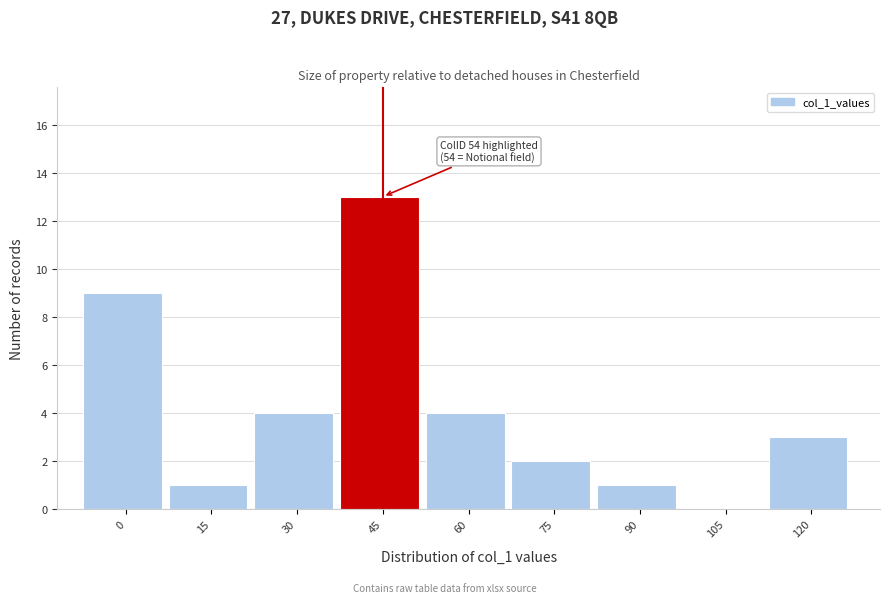

Reading right to left, what are all the values shown in this chart?

120=3	105=0	90=1	75=2	60=4	45=13	30=4	15=1	0=9